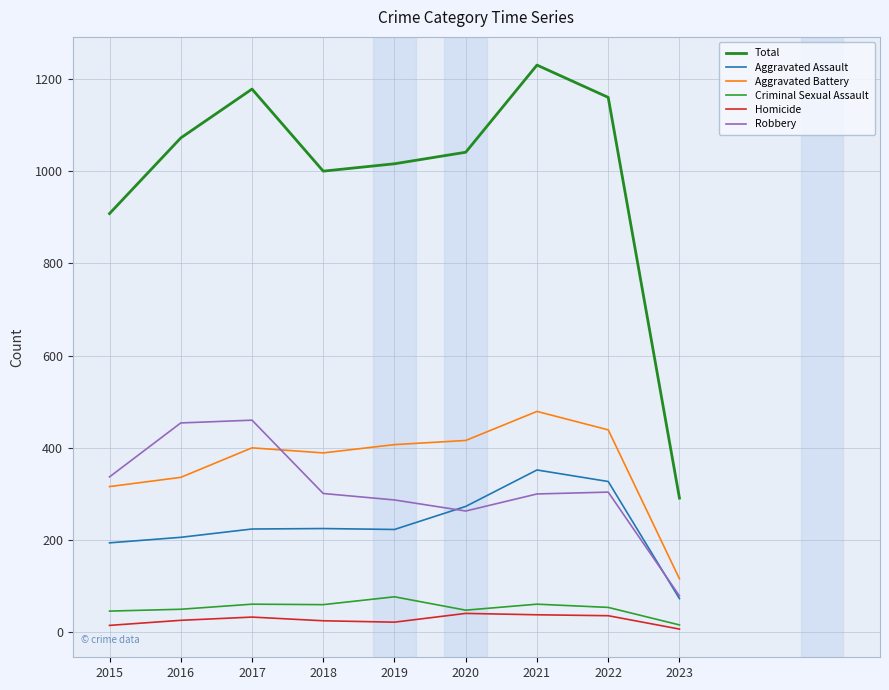

What is the value of the Homicide point at the 1st from the left?

15